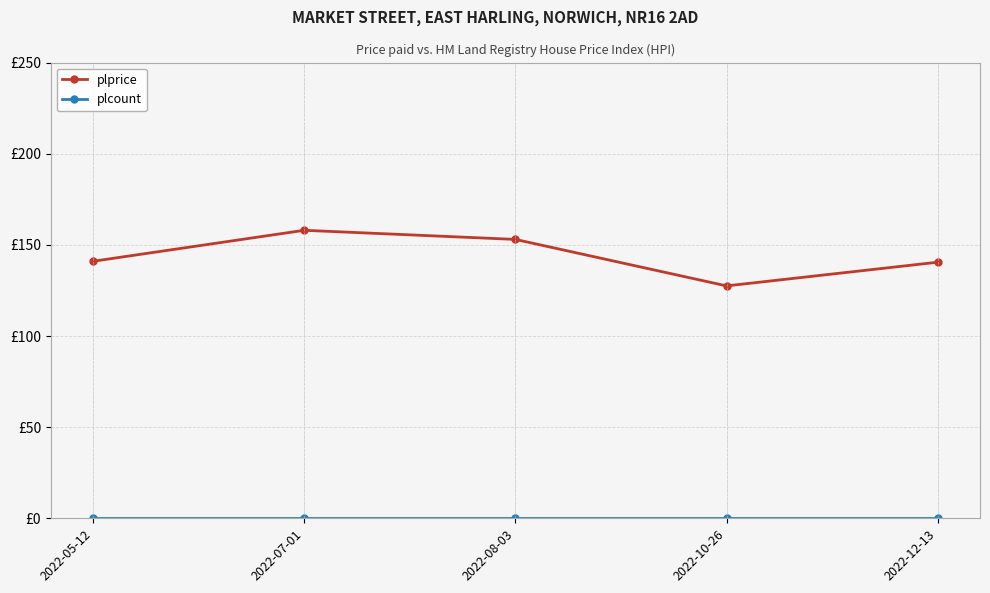

Is this an area chart (filled region under the line)?

No